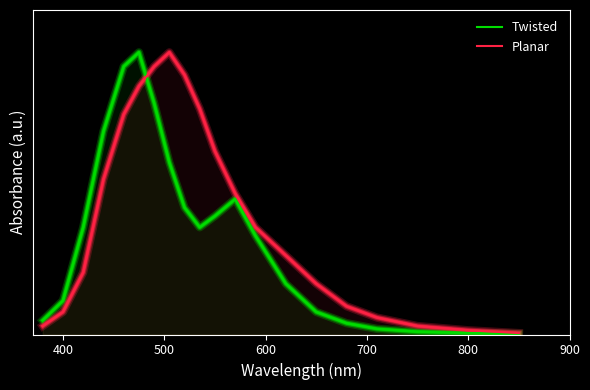

How many intersections are there between Planar and Twisted?

1